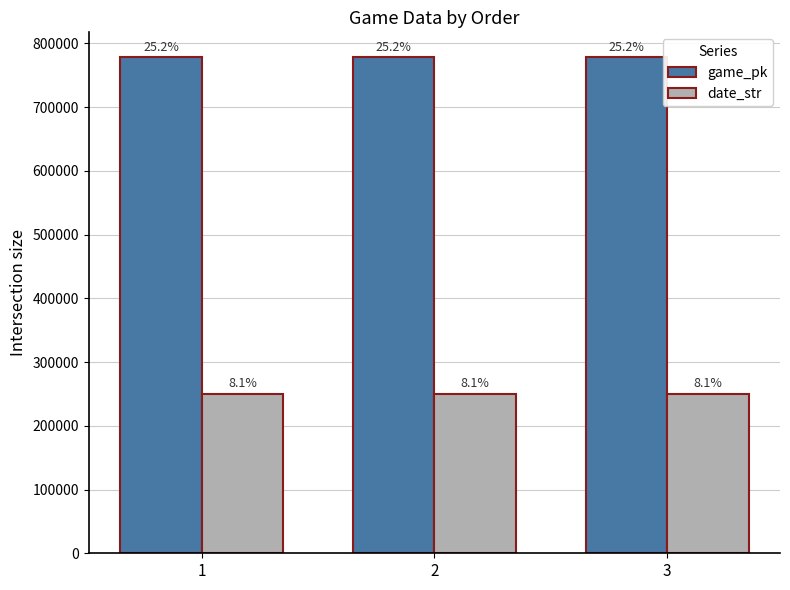

What is the value of the game_pk bar at the 3rd from the left?

778328